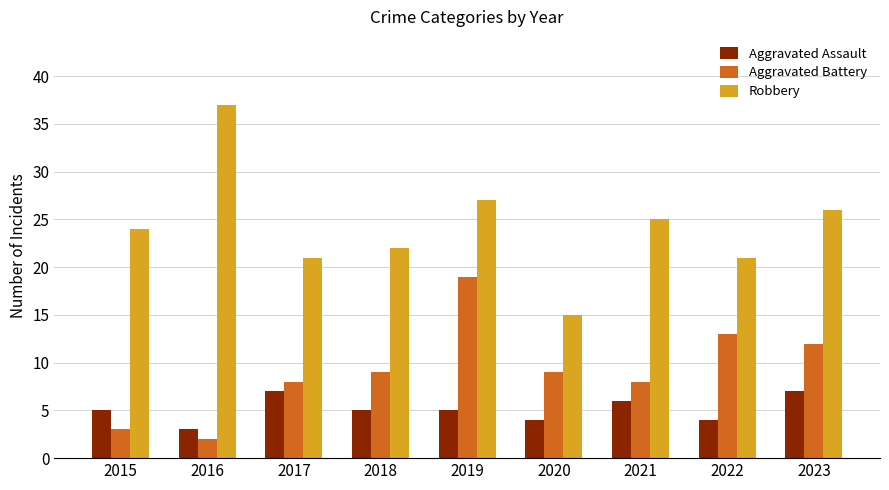

How many groups of bars are there?

9